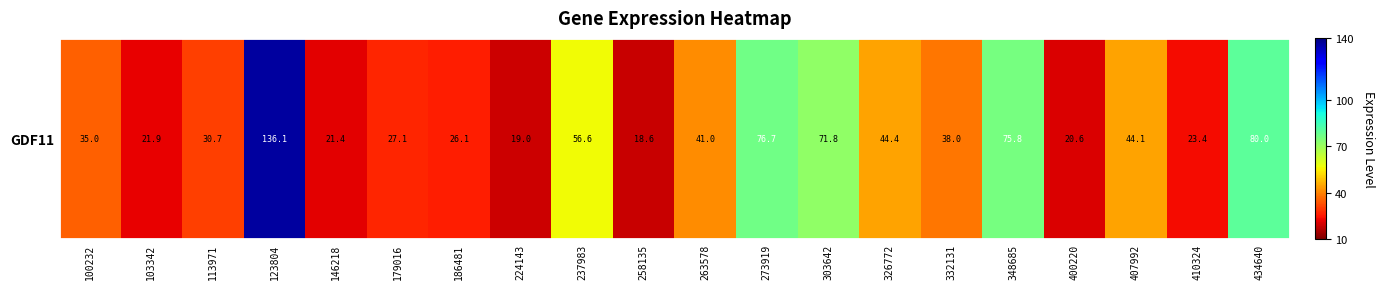

Which label corresponds to the smallest value in the chart?

258135